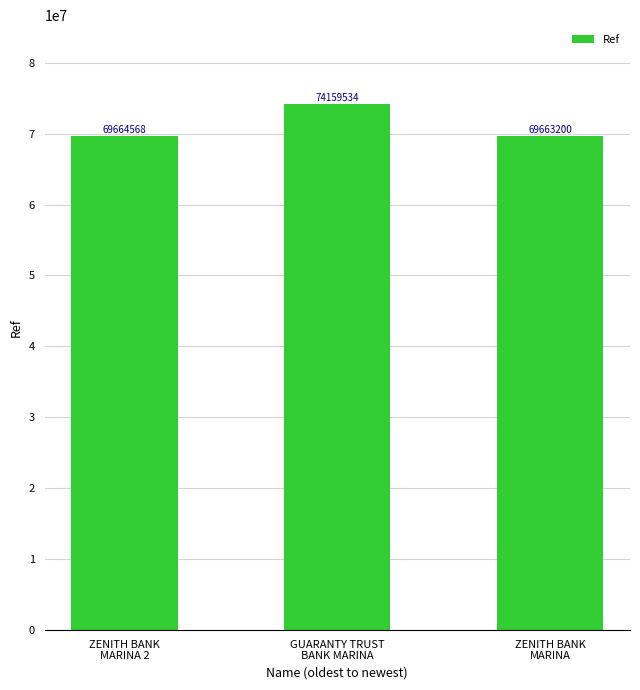

Between ZENITH BANK
MARINA 2 and GUARANTY TRUST
BANK MARINA, which is larger?

GUARANTY TRUST
BANK MARINA